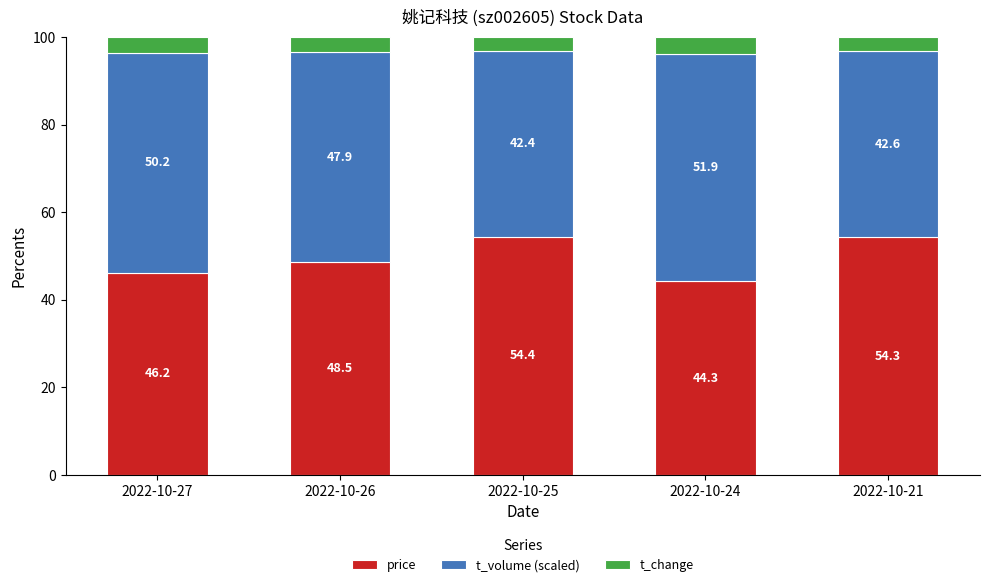

What is the highest value of the price series?

54.4